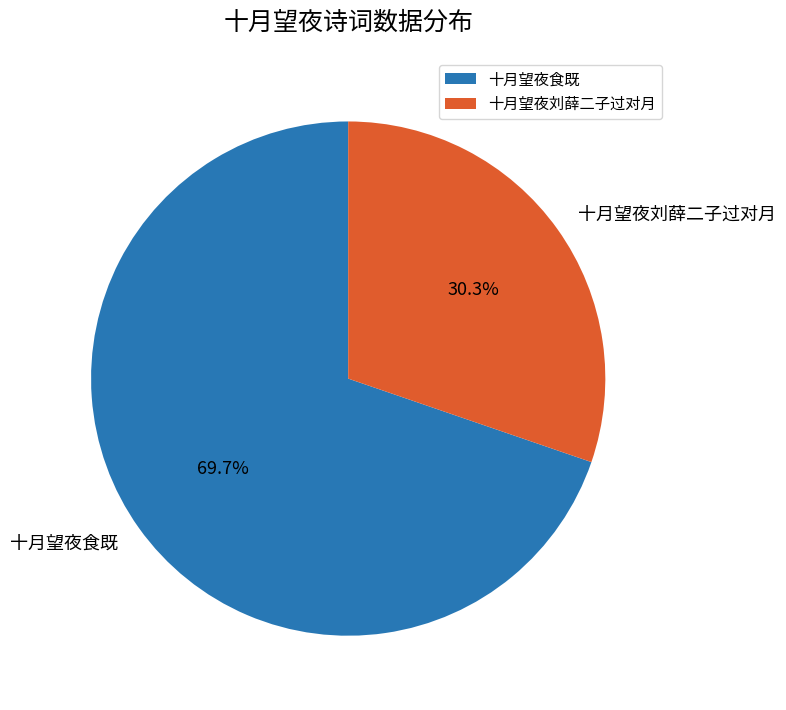

True or false: 十月望夜食既 accounts for 70% of the total.

True